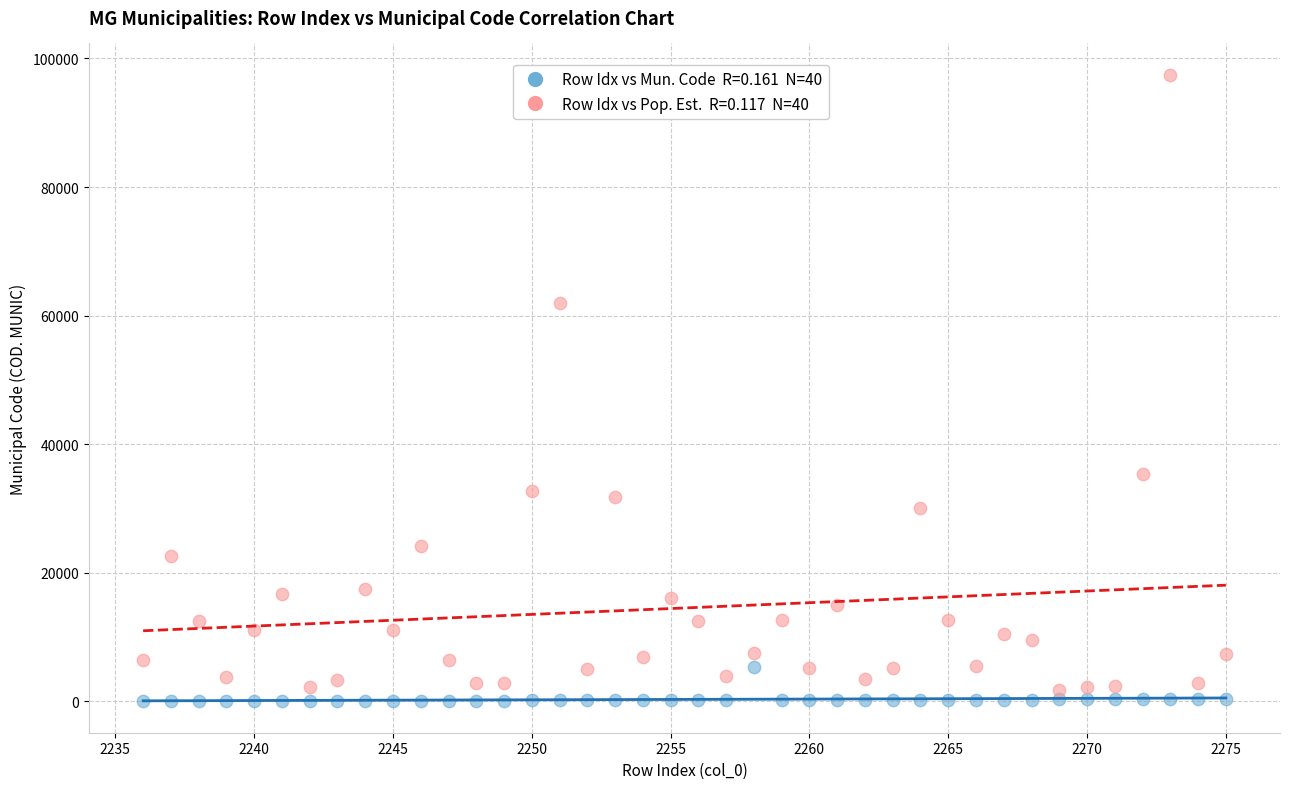

Across all data points, what is the range of Y values (max minus min)?

97449